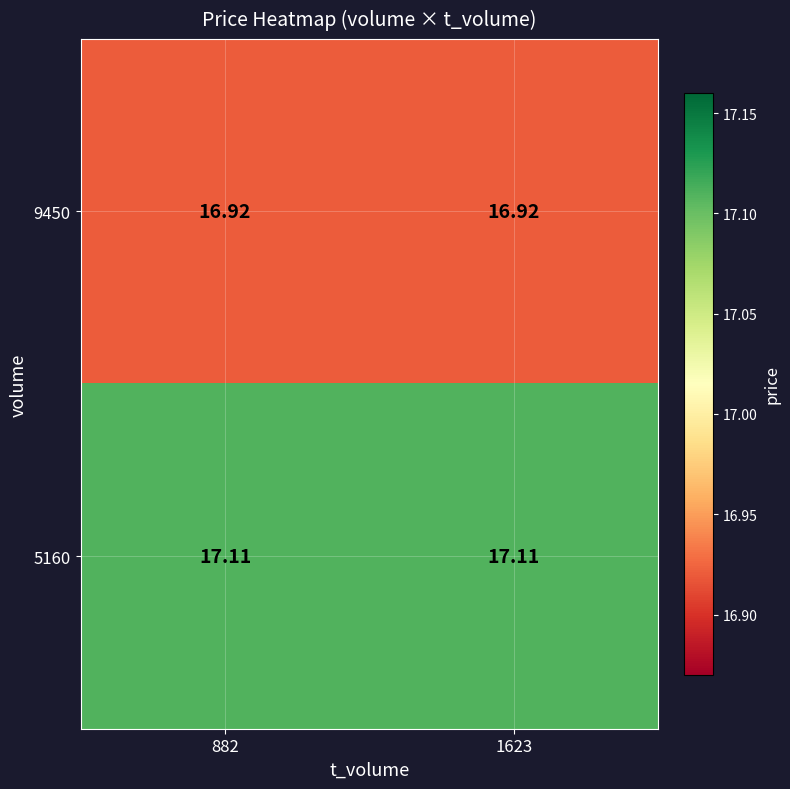

Is the value of 9450 at 882 greater than the value of 5160 at 1623?

No